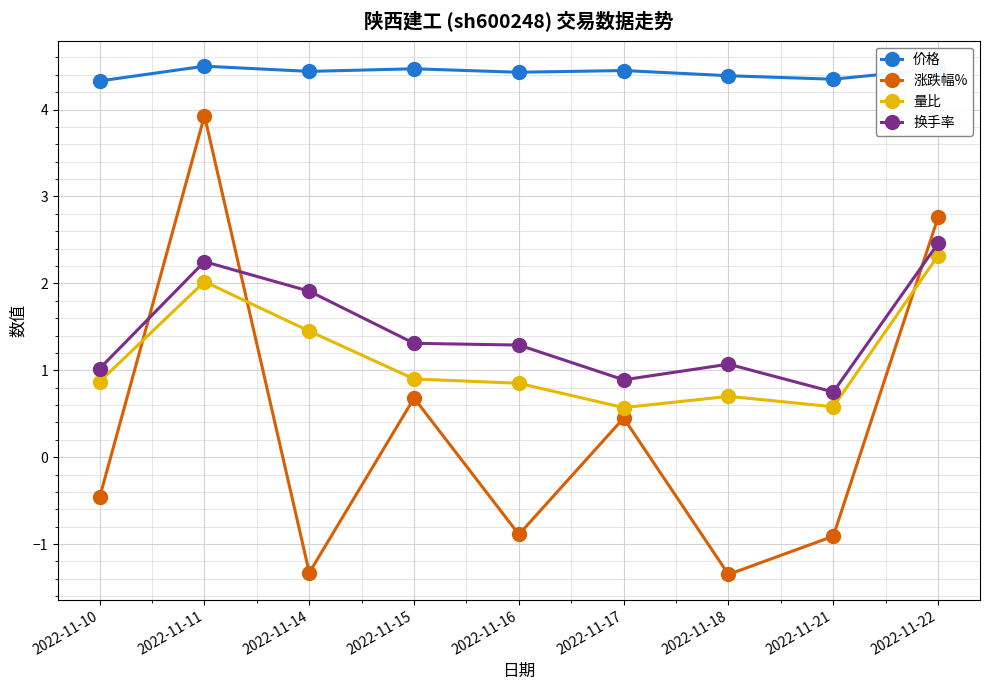

In 换手率, how many points are lower than both neighbors (excluding endpoints)?

2